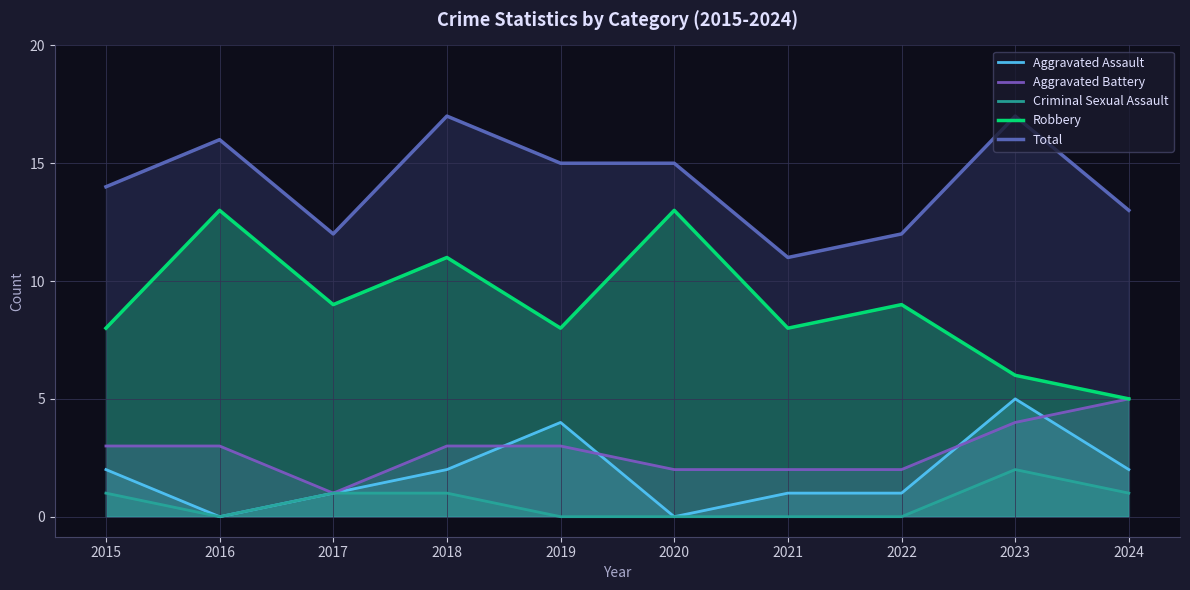

Reading left to right, transcribe all the data shown in this chart.

Aggravated Assault: 2015=2	2016=0	2017=1	2018=2	2019=4	2020=0	2021=1	2022=1	2023=5	2024=2
Aggravated Battery: 2015=3	2016=3	2017=1	2018=3	2019=3	2020=2	2021=2	2022=2	2023=4	2024=5
Criminal Sexual Assault: 2015=1	2016=0	2017=1	2018=1	2019=0	2020=0	2021=0	2022=0	2023=2	2024=1
Robbery: 2015=8	2016=13	2017=9	2018=11	2019=8	2020=13	2021=8	2022=9	2023=6	2024=5
Total: 2015=14	2016=16	2017=12	2018=17	2019=15	2020=15	2021=11	2022=12	2023=17	2024=13